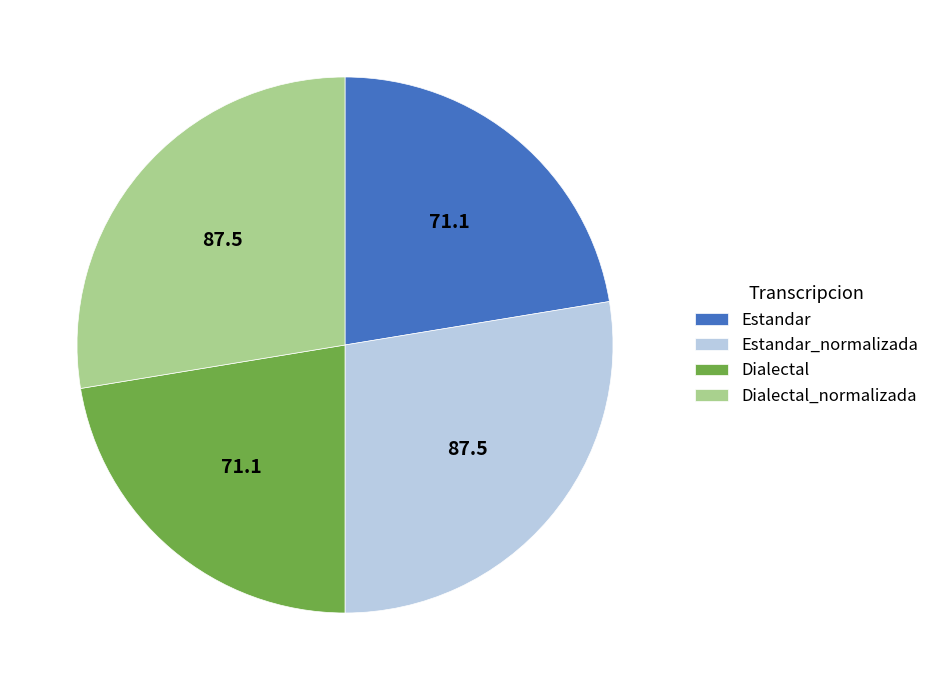

How many slices are in this pie chart?

4